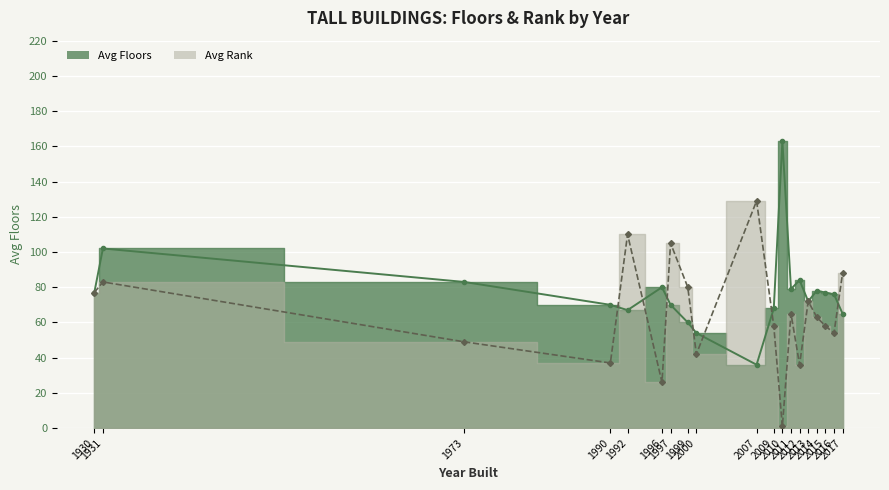

List the series in order of their overall mean, lowest first.

Avg Rank, Avg Floors